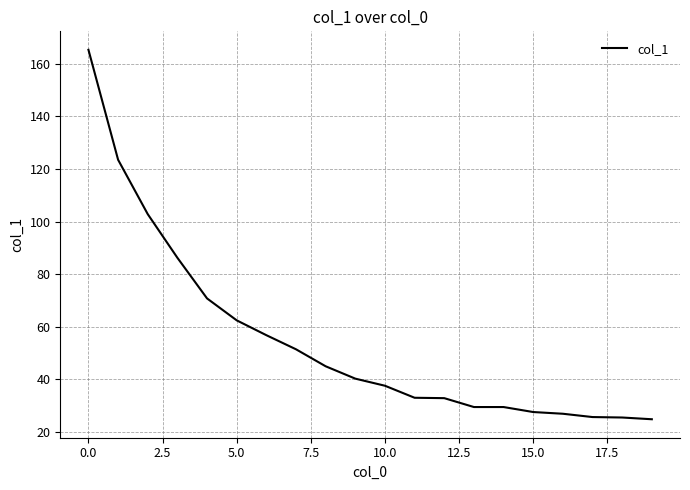

What is the difference between the maximum and minimum values?

140.6